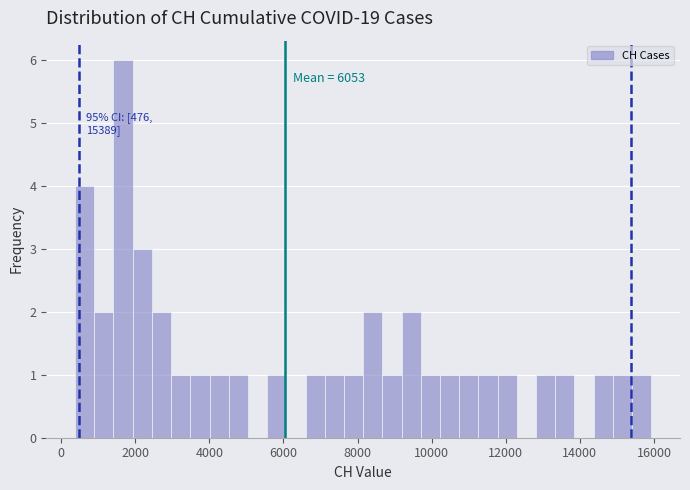

Read against the x-axis, roughly where is the centre of the tallest bar?

1600